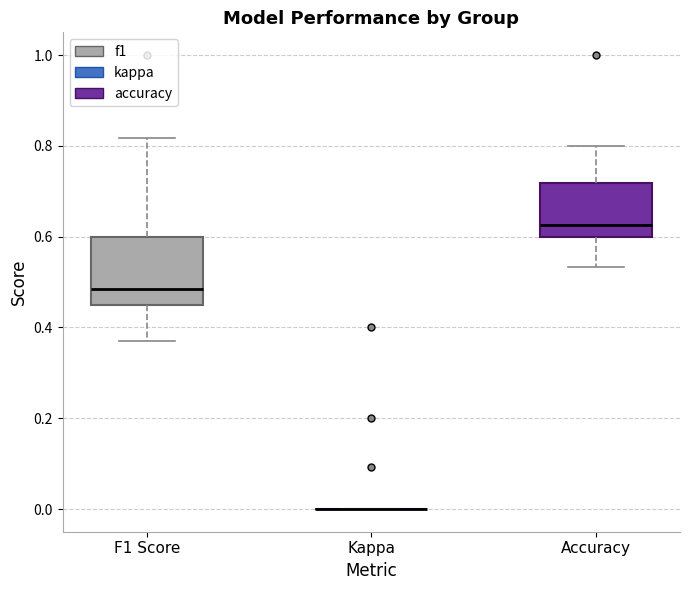

Comparing the boxes themselves (not the whiskers), which one is the tallest?

F1 Score